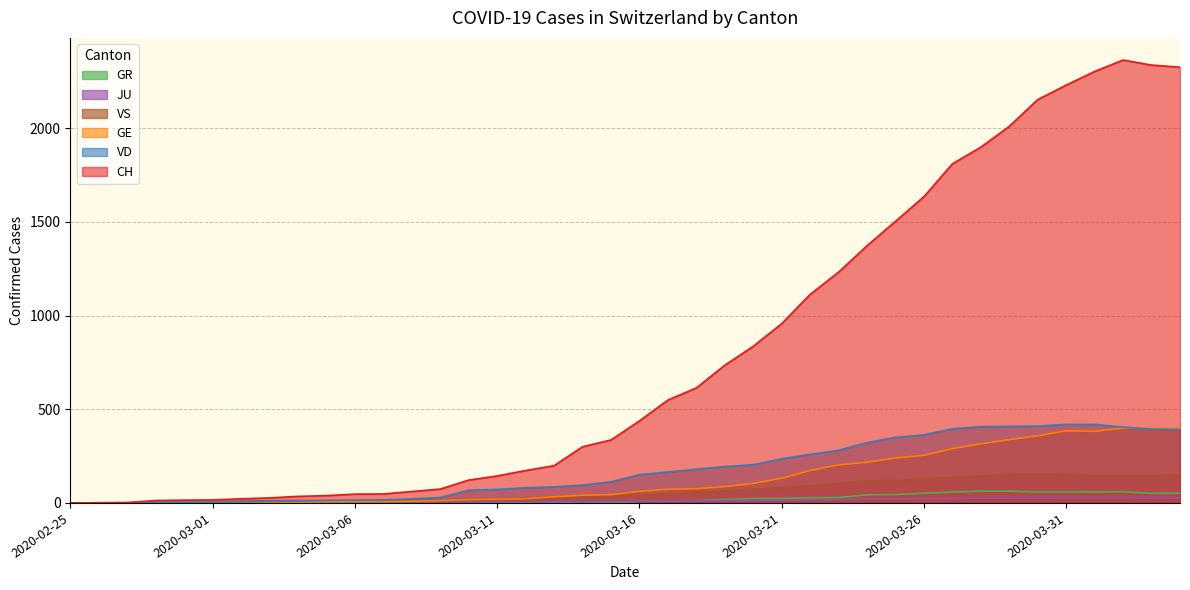

True or false: GE has a value of 87 at 2020-03-19.

True